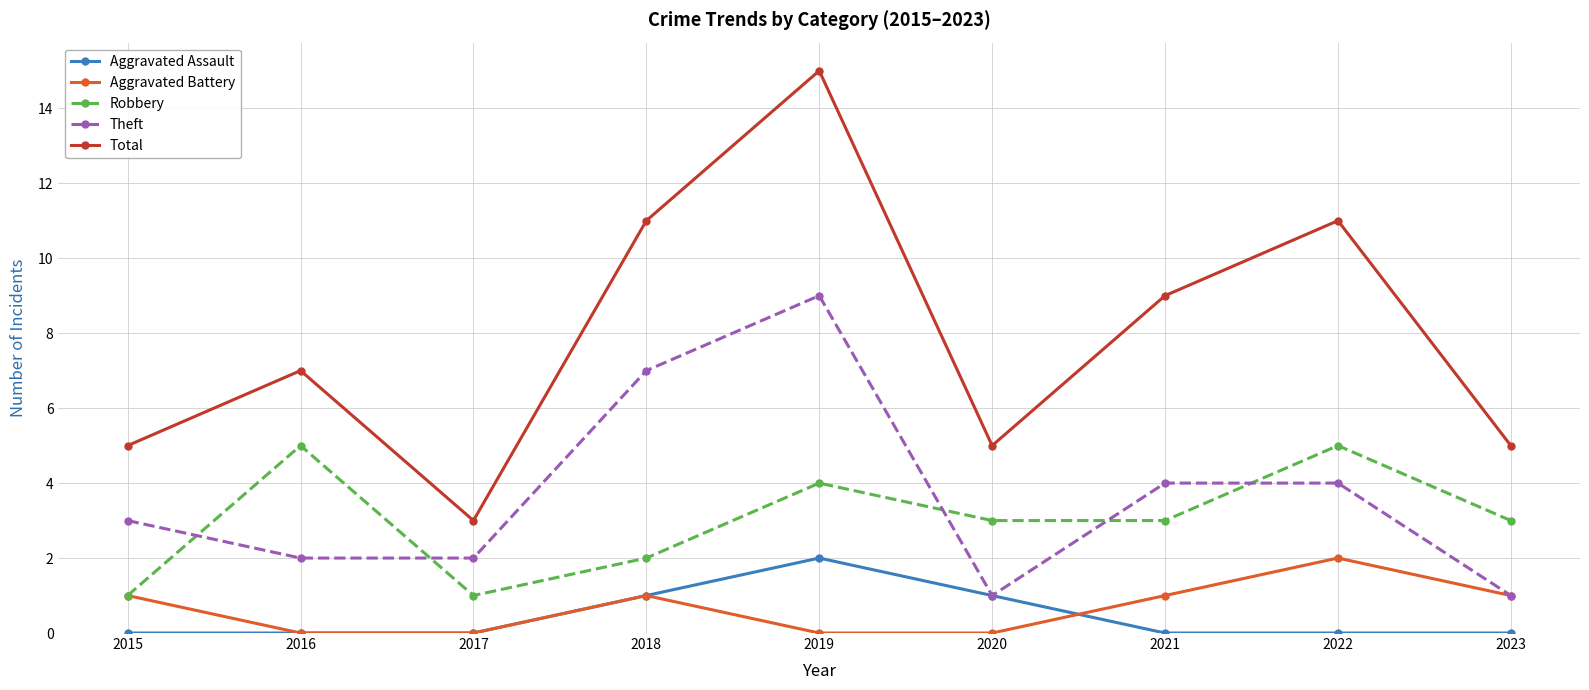

What is the lowest value of the Robbery series?

1